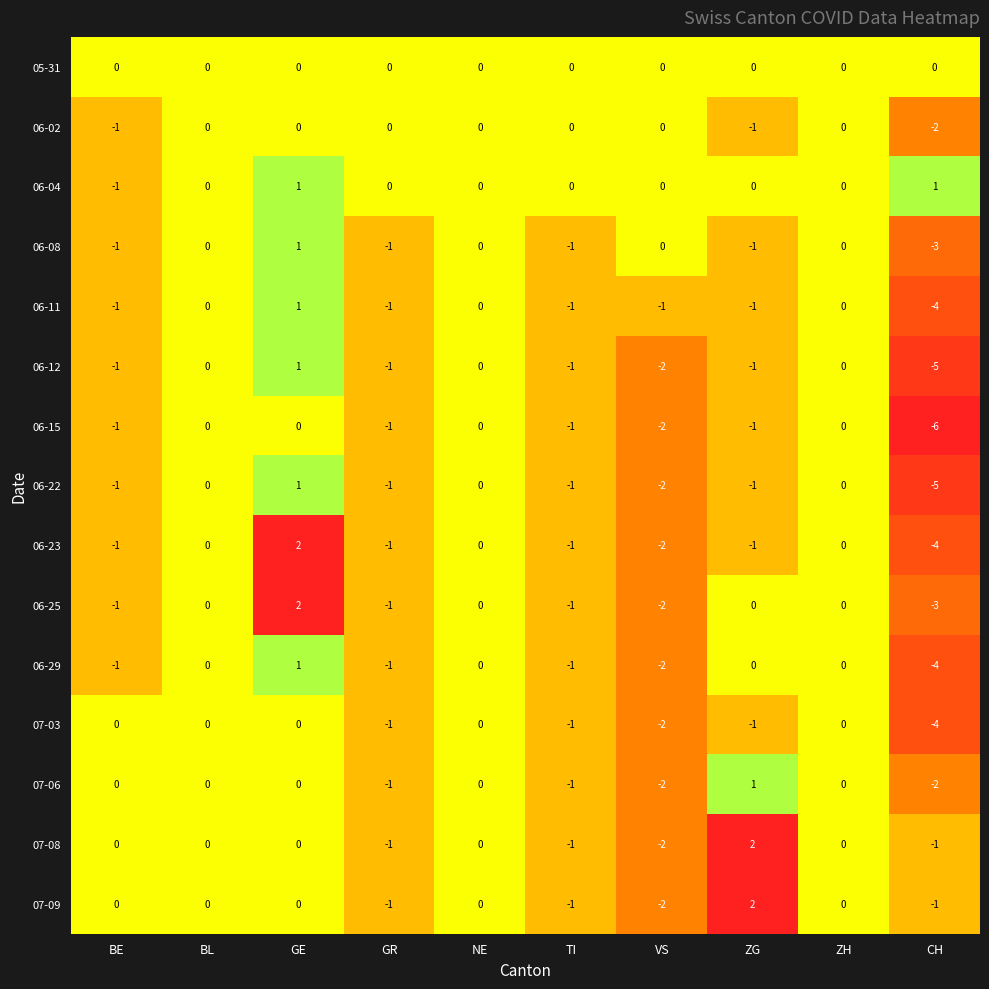

Which category has the lowest value in the 06-29 series?

CH